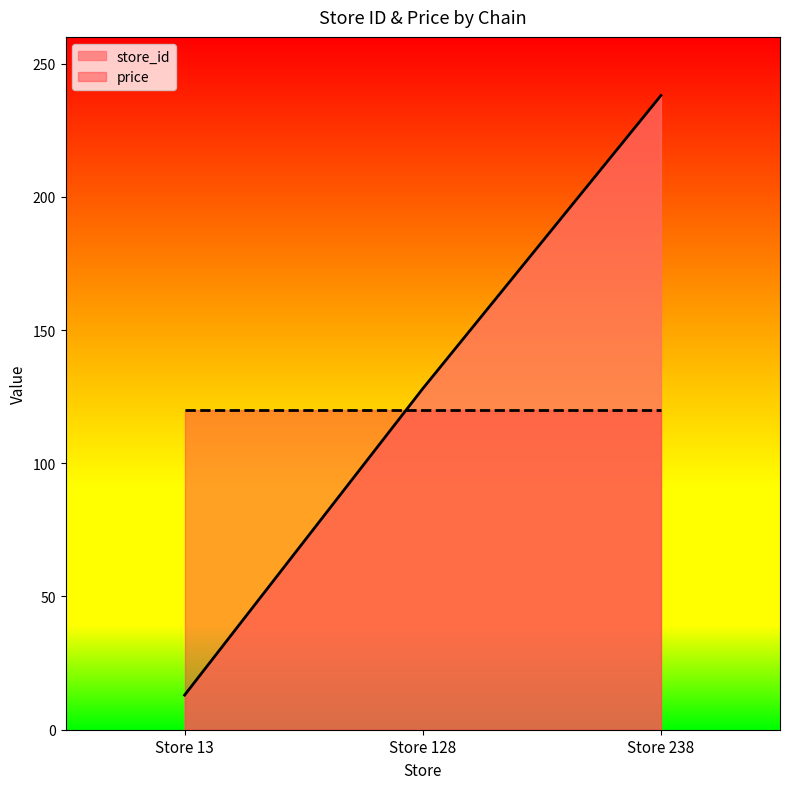

True or false: the data shows 5 at Store 13.

False